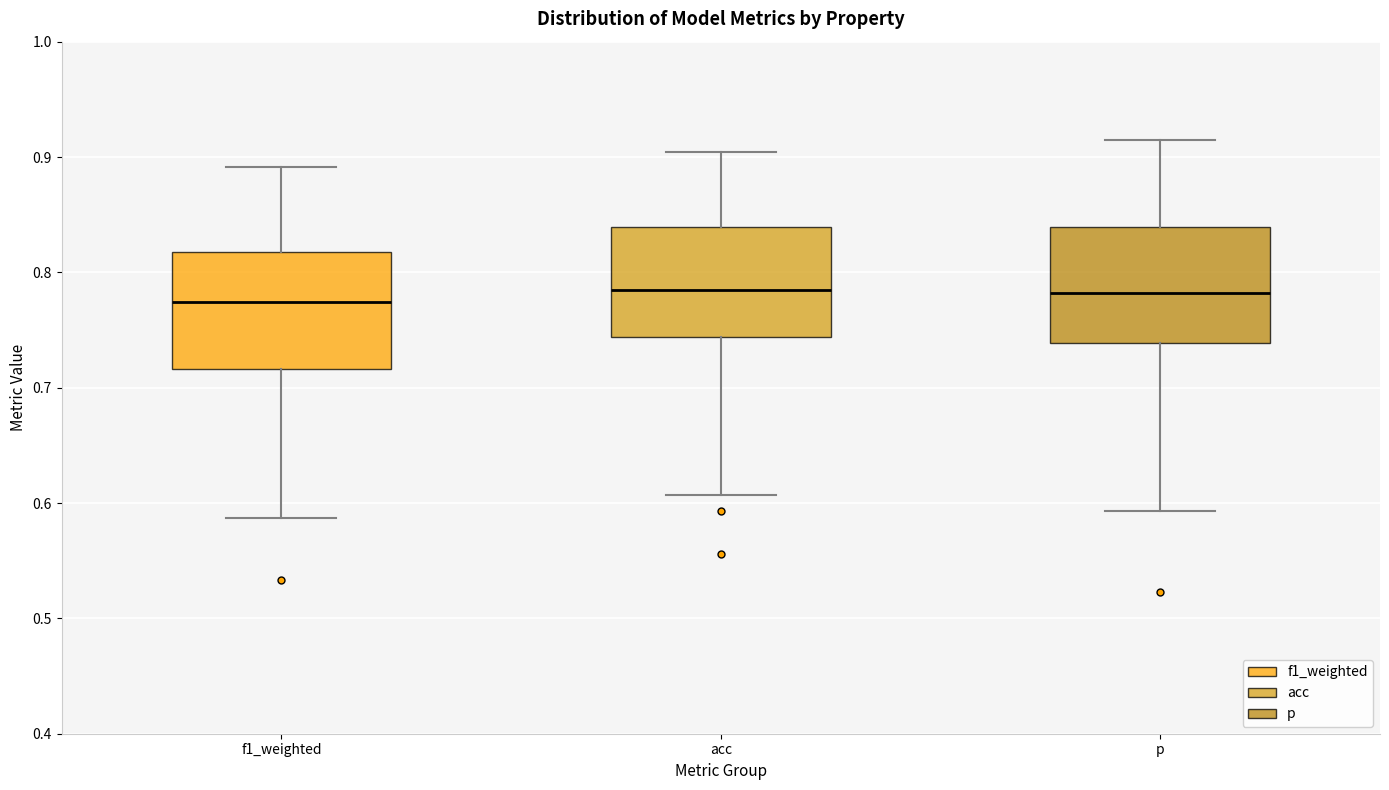

Reading left to right, transcribe this box plot: for each box, give where its median line is, the range the box spans, and where its two whiskers end, as read against the y-axis. The values are not printed on the chart, so give them approximately, as read against the axis.

f1_weighted: median 0.77, box 0.72 to 0.82, whiskers 0.59 to 0.89
acc: median 0.78, box 0.74 to 0.84, whiskers 0.61 to 0.90
p: median 0.78, box 0.74 to 0.84, whiskers 0.59 to 0.91